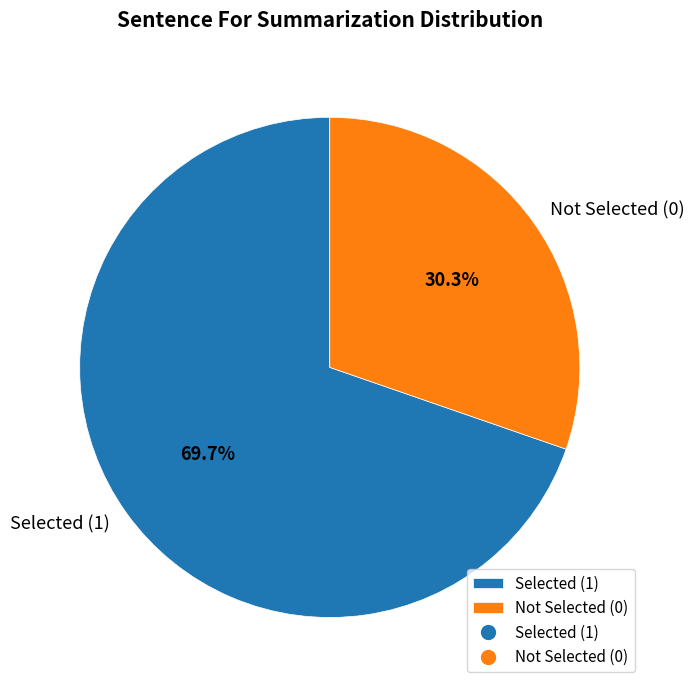

Combined, what portion of the pie is Selected (1) and Not Selected (0)?

100.0%